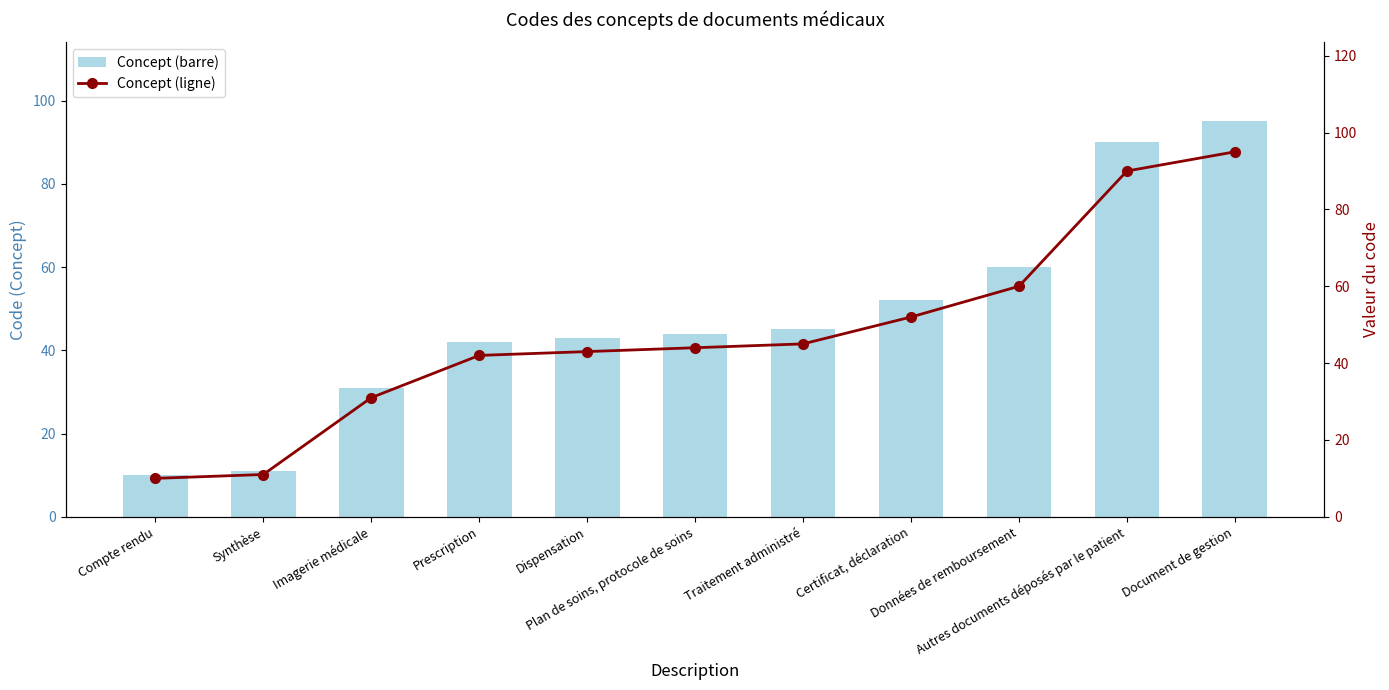

Rank the series at Dispensation from lowest to highest value.

Concept, Concept (line)